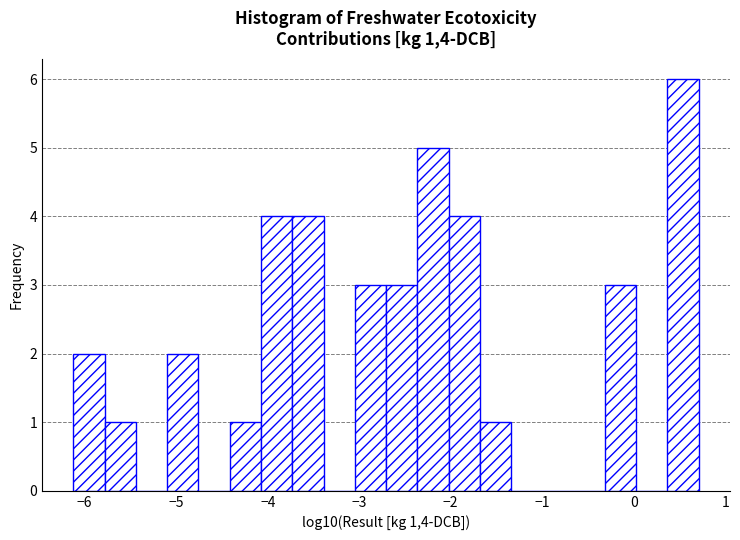

Read against the x-axis, roughly where is the centre of the tallest bar?

0.5